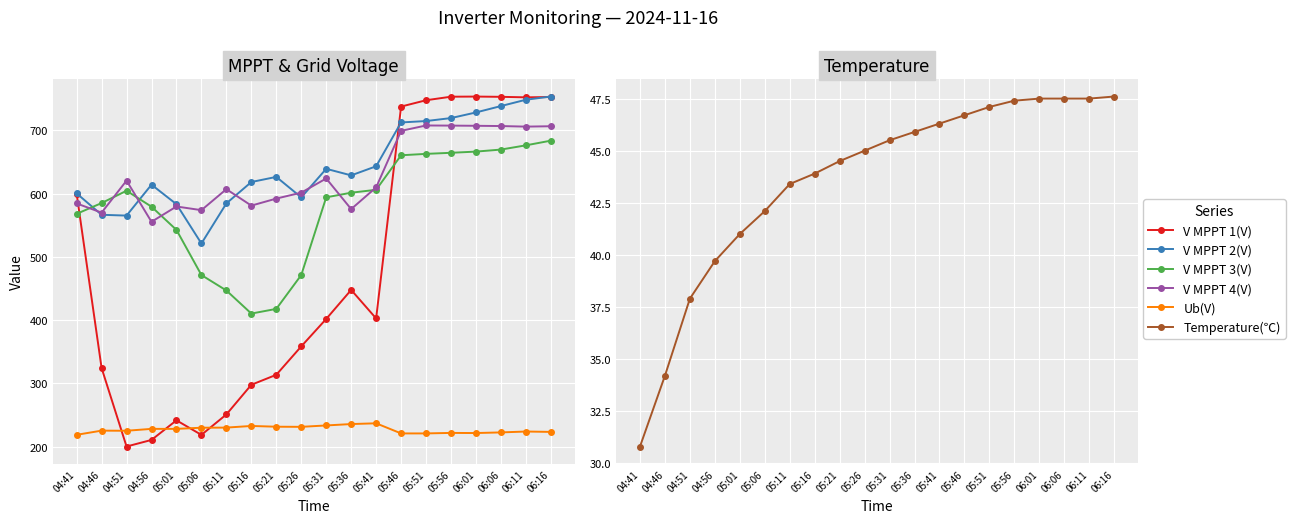

What is the highest value of the V MPPT 2(V) series?

753.7